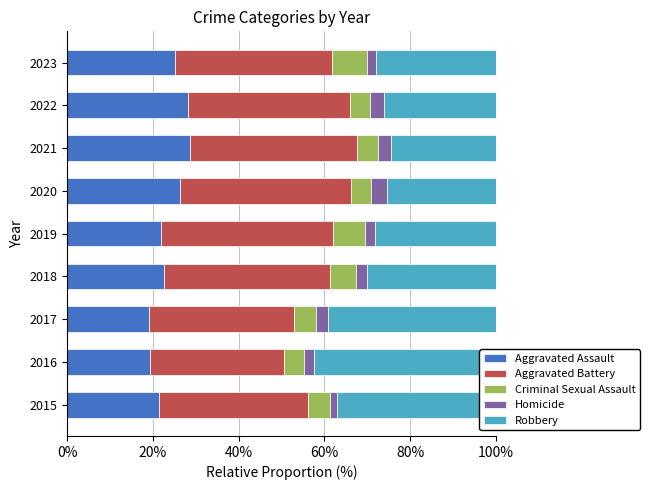

How many distinct data groups are displayed?

5